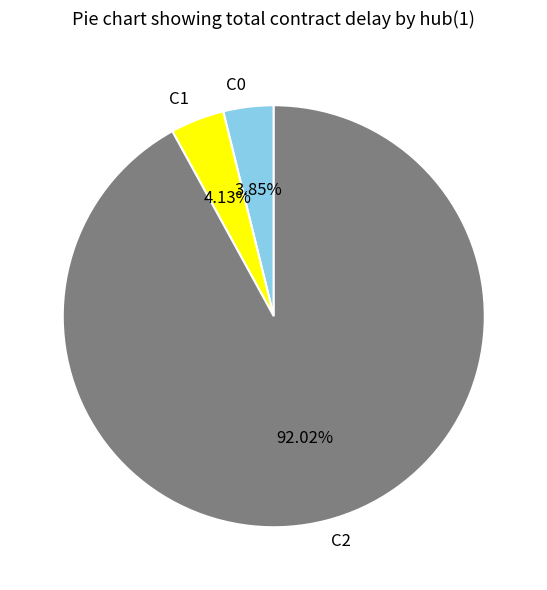

Does any single category account for the majority?

Yes